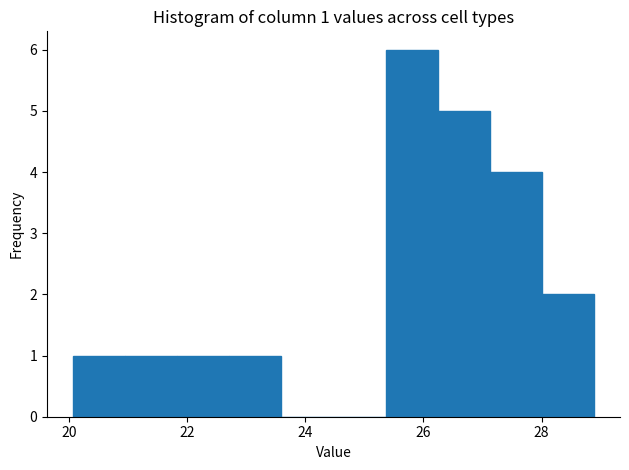

Which range on the x-axis has the tallest bar?

25.4 to 26.2